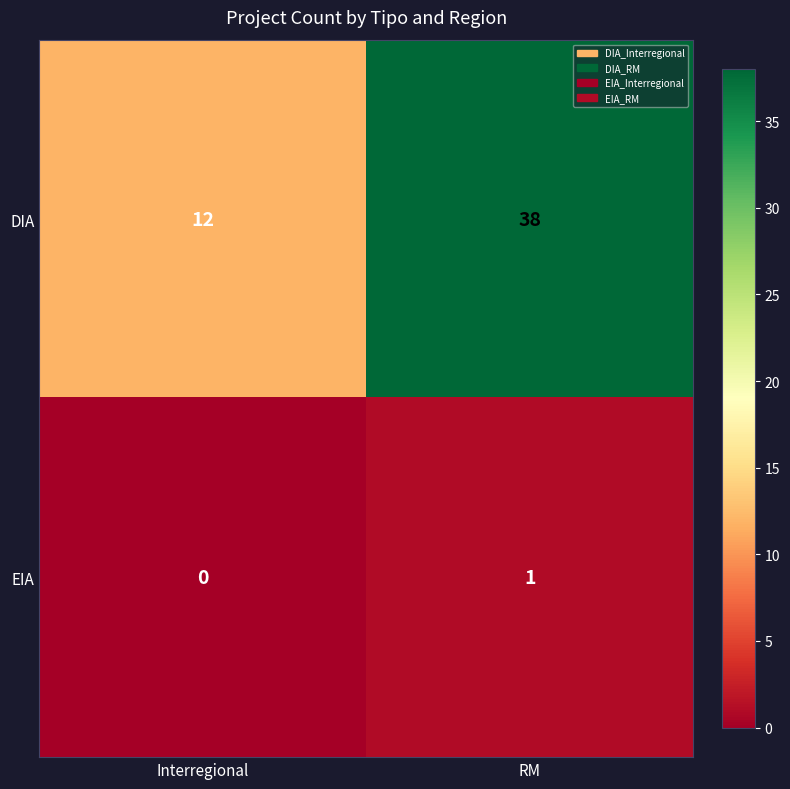

At which label is DIA closest to 25?

Interregional